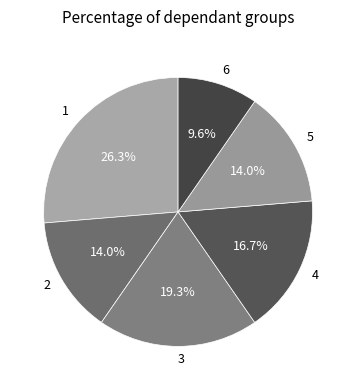

To the nearest percent, what is the difference between the 3 and 6 slice percentages?

10%